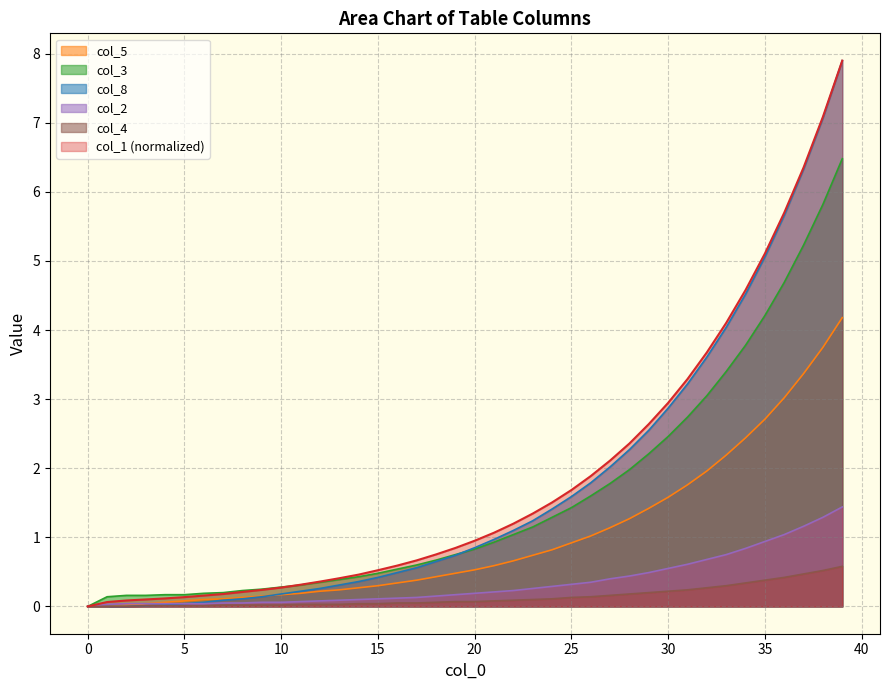

What is the maximum value shown in the chart?

7.9